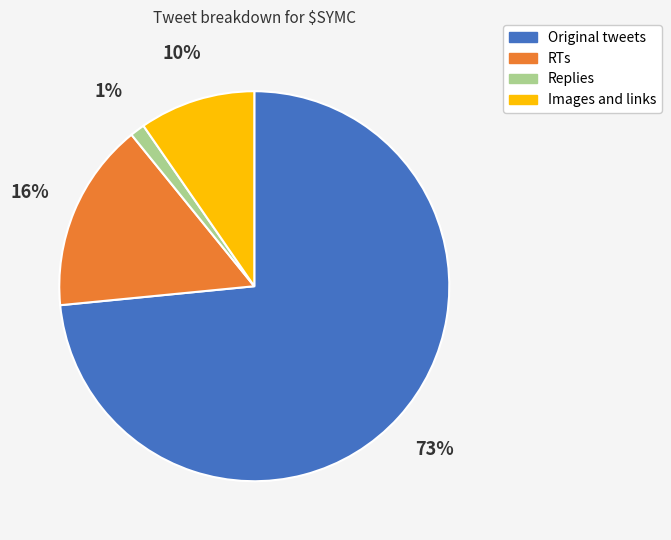

To the nearest percent, what is the average slice percentage?

25%